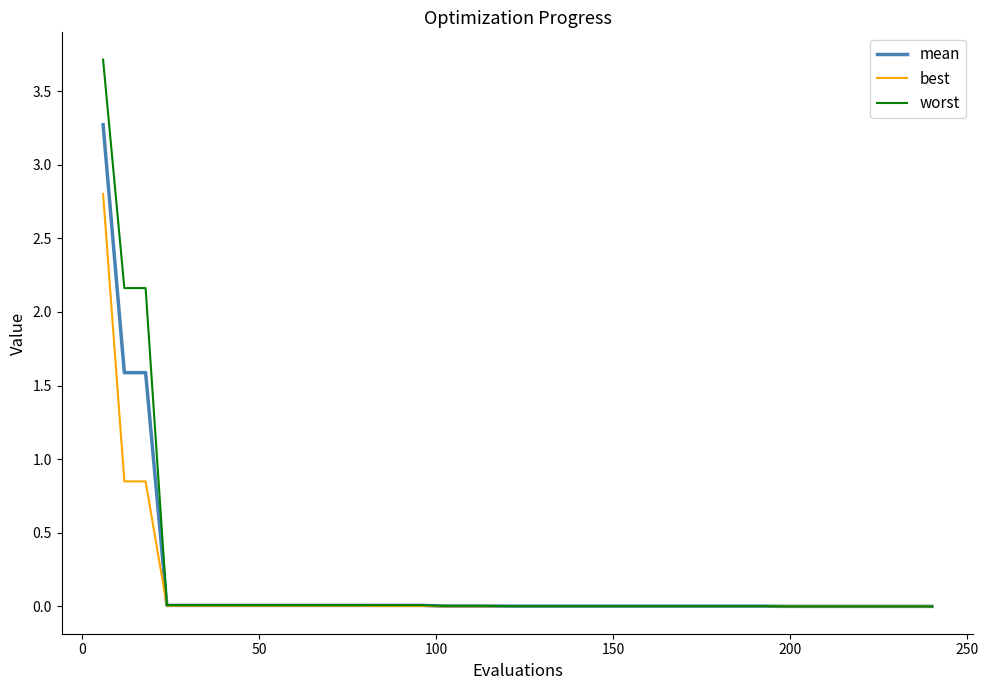

What is the maximum value shown in the chart?

3.7